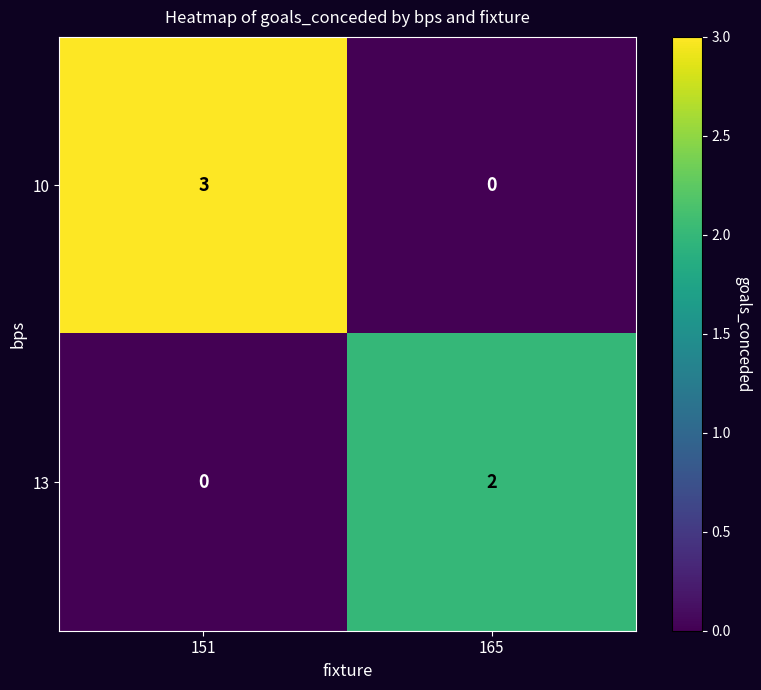

At which category is the sum across all series the highest?

151